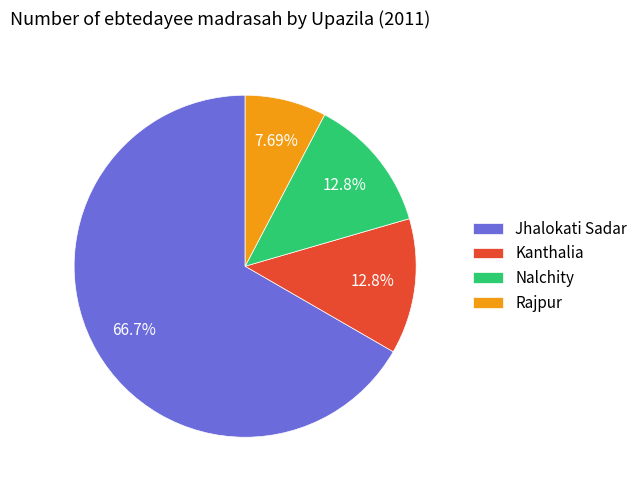

To the nearest percent, what is the average slice percentage?

25%